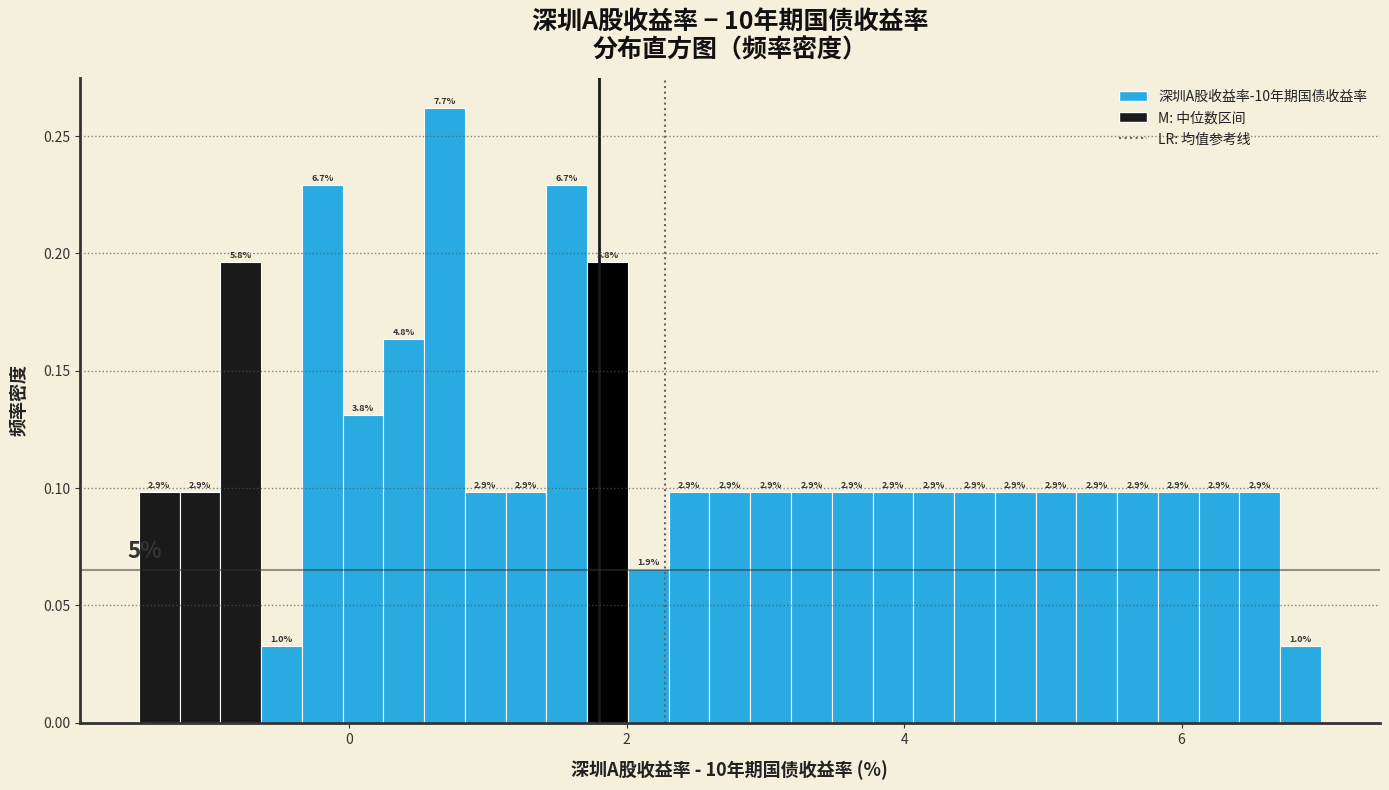

Read against the x-axis, roughly where is the centre of the tallest bar?

0.6